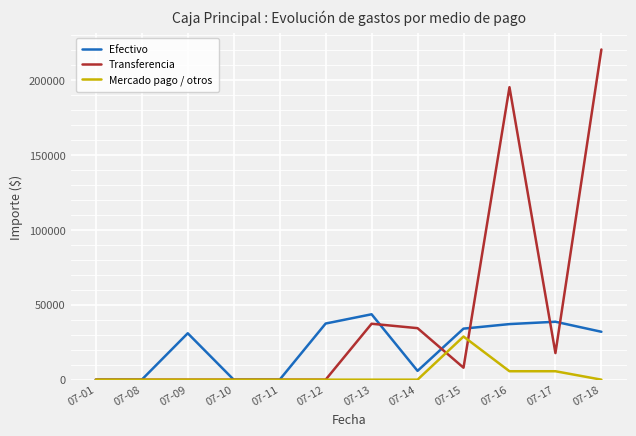

What is the greatest value displayed?

220594.0